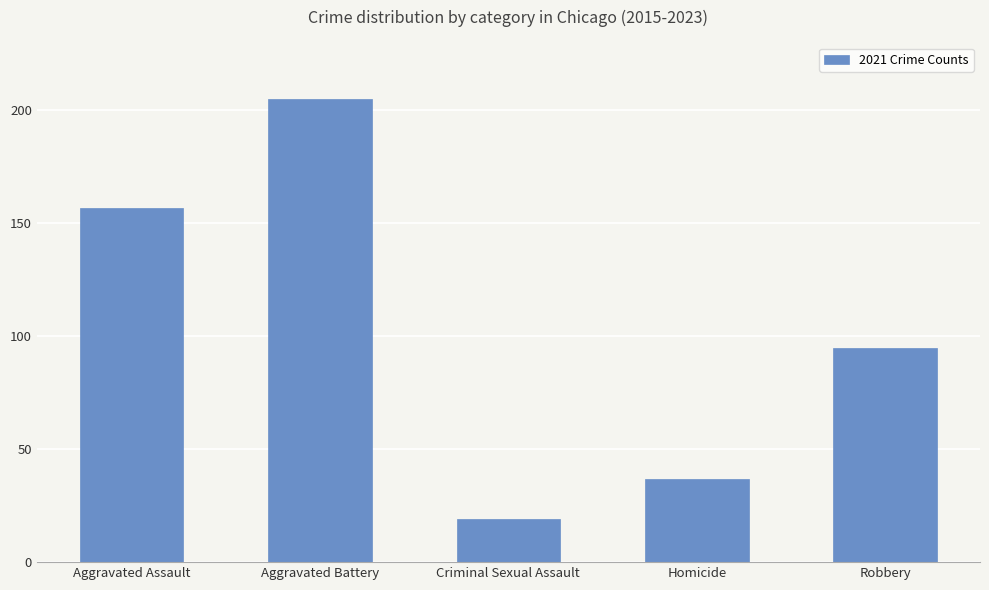

Count the number of data series in this chart.

1